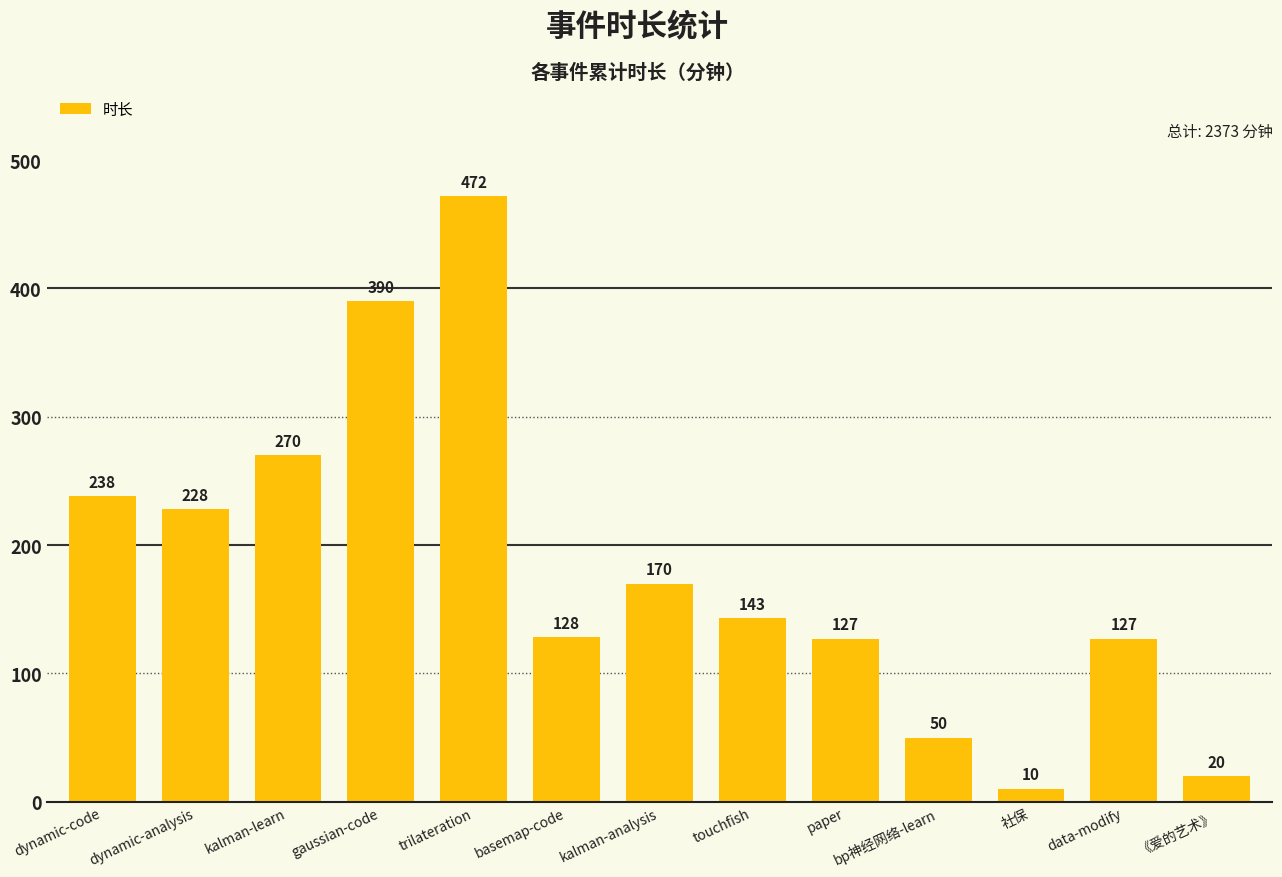

Which category has the highest value across all series?

trilateration